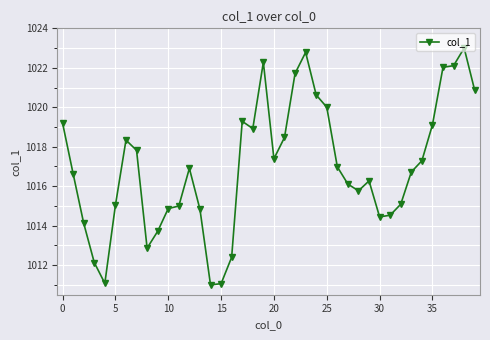

What is the minimum value shown in the chart?

1011.0